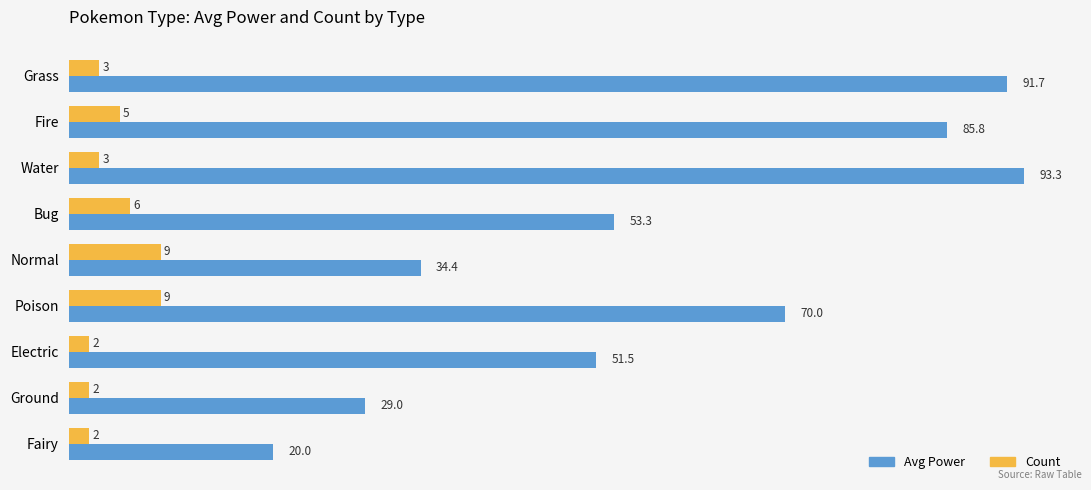

How many values in the Avg Power series are below 53?

4